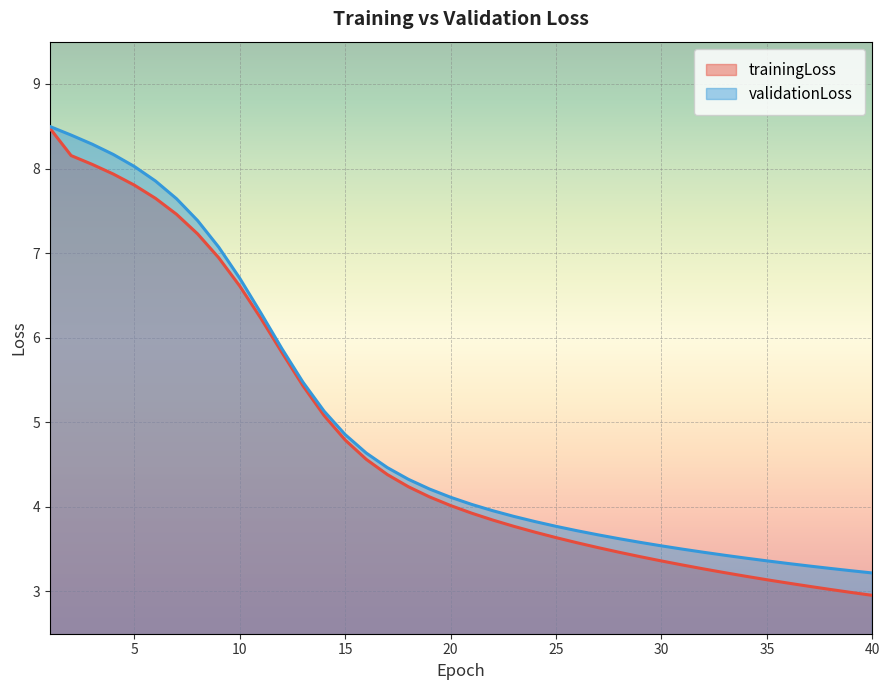

What is the difference between the second highest and second lowest values in the trainingLoss series?

5.2